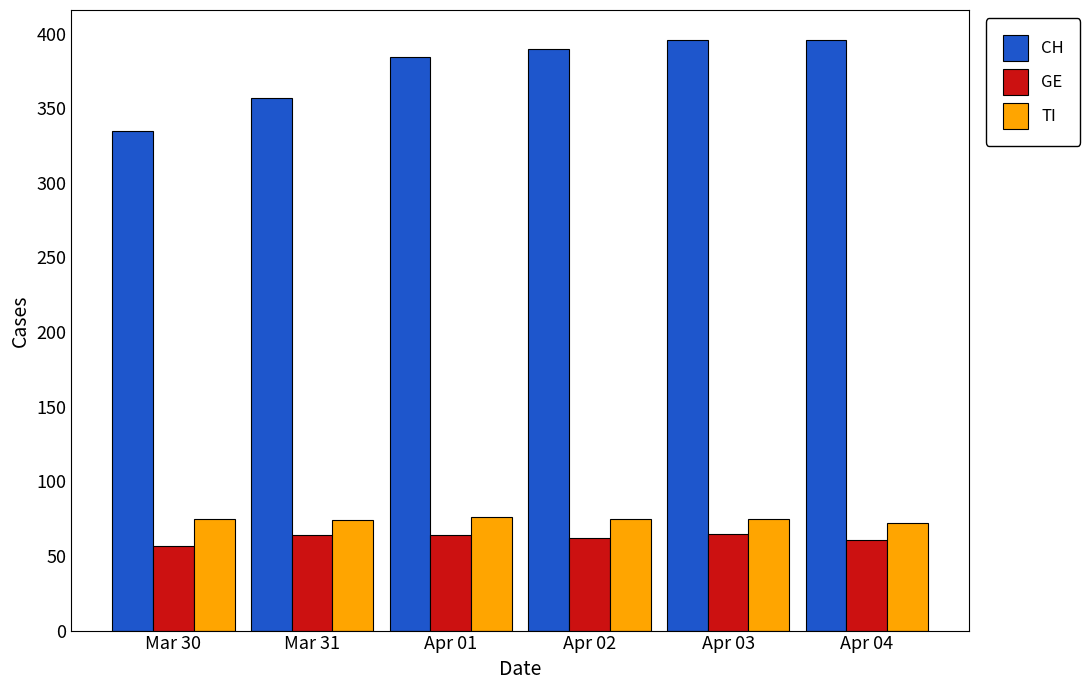

What is the highest value of the GE series?

65